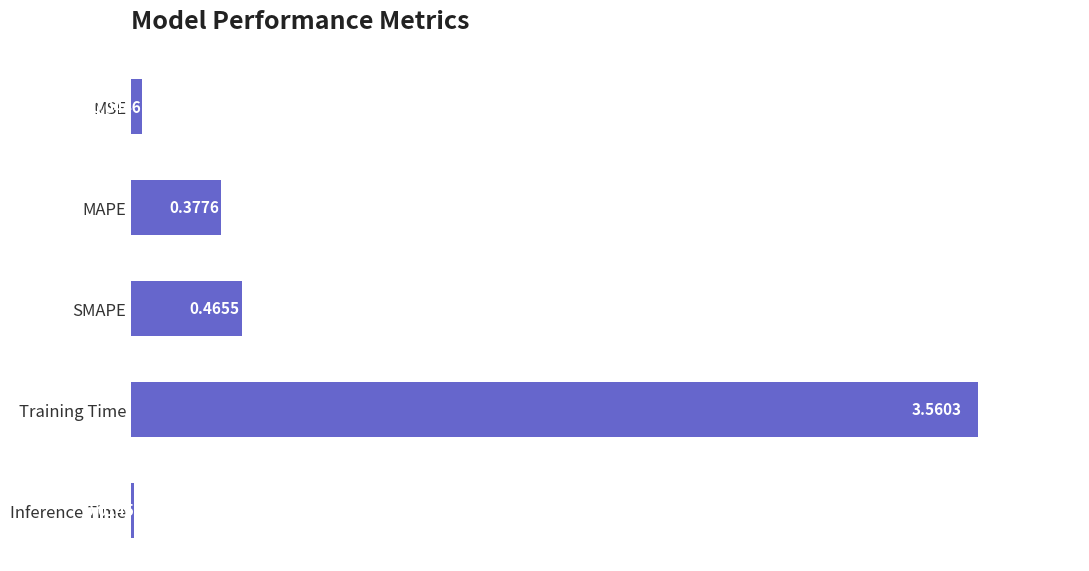

Count the number of data series in this chart.

1